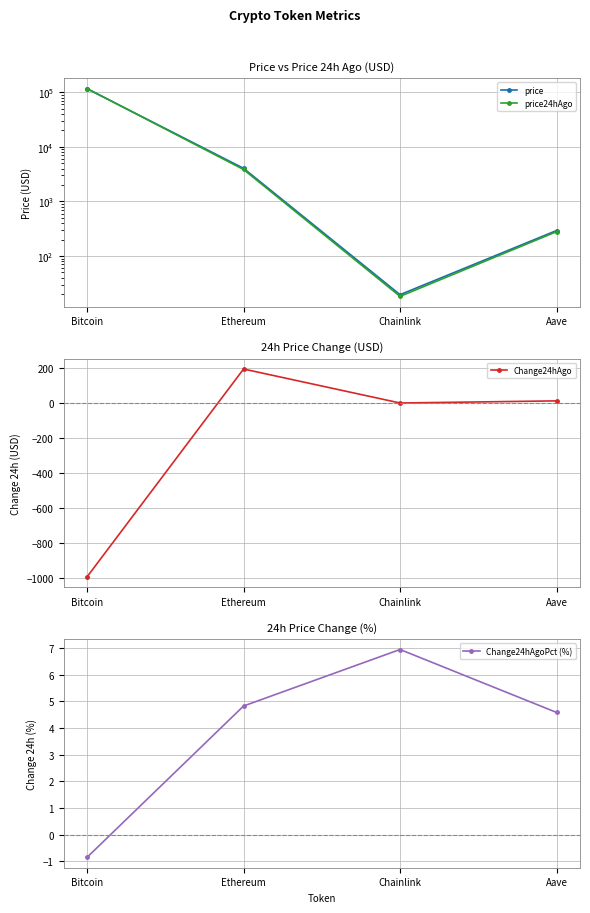

What is the difference between the Change24hAgo values at Bitcoin and Ethereum?

1186.3